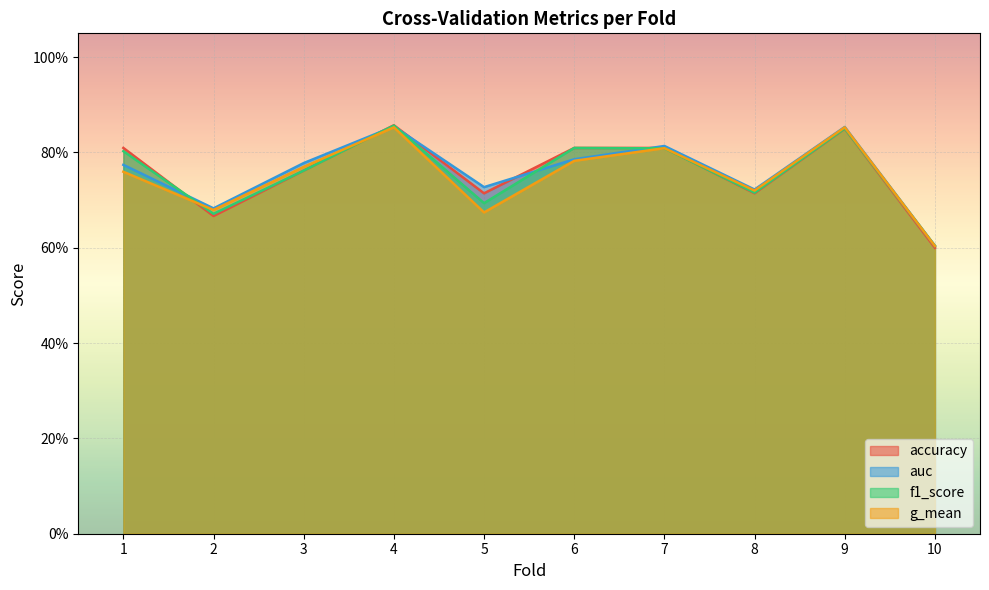

Read the g_mean value at 8.

0.7